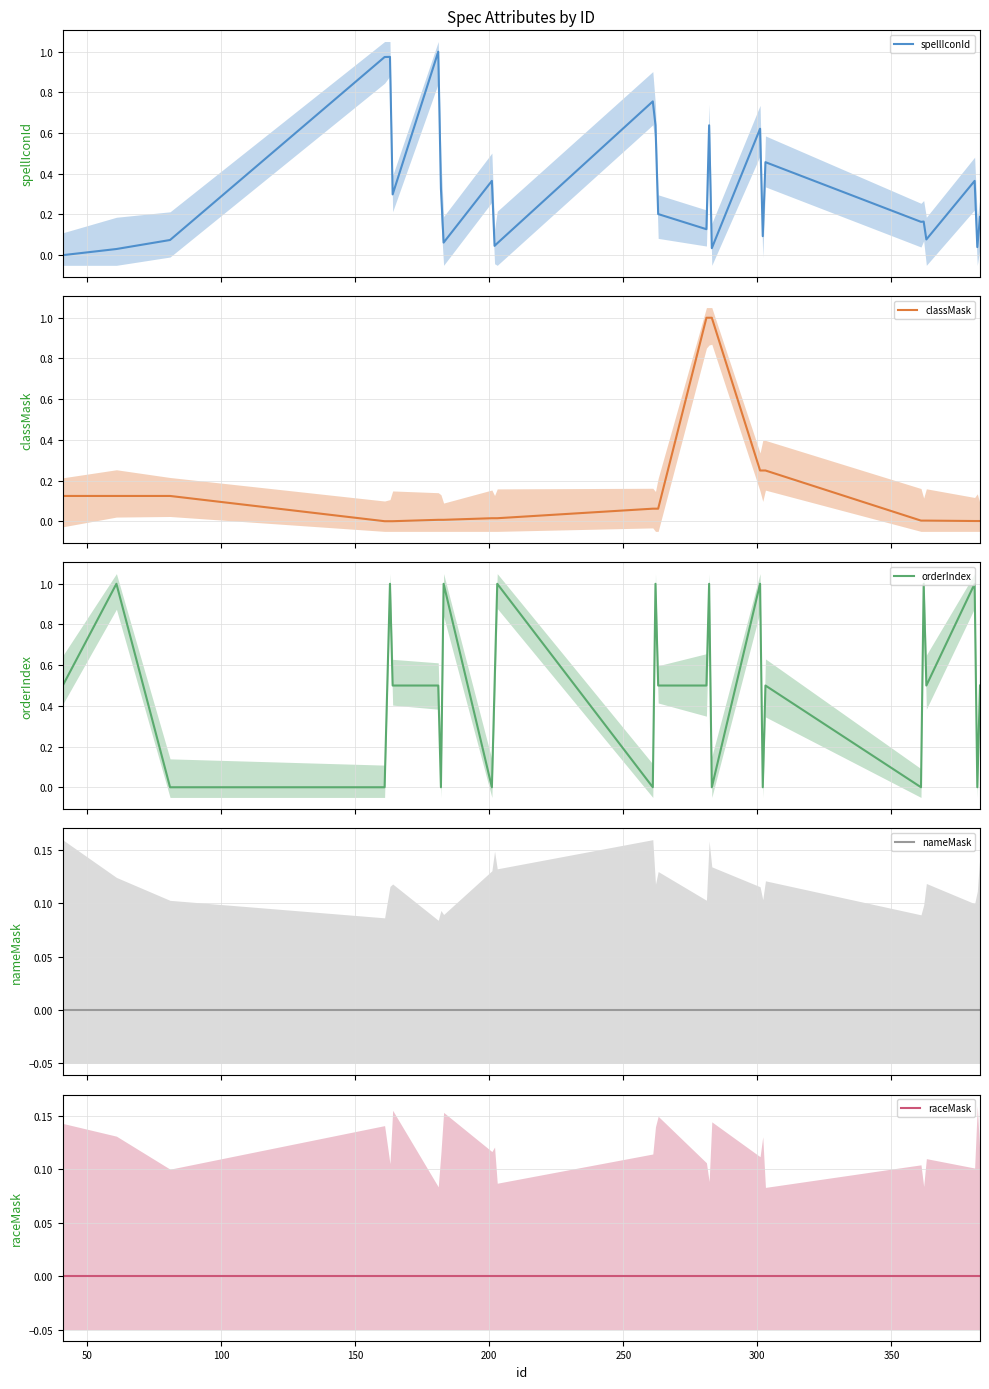

What is the maximum value for classMask?

1.0